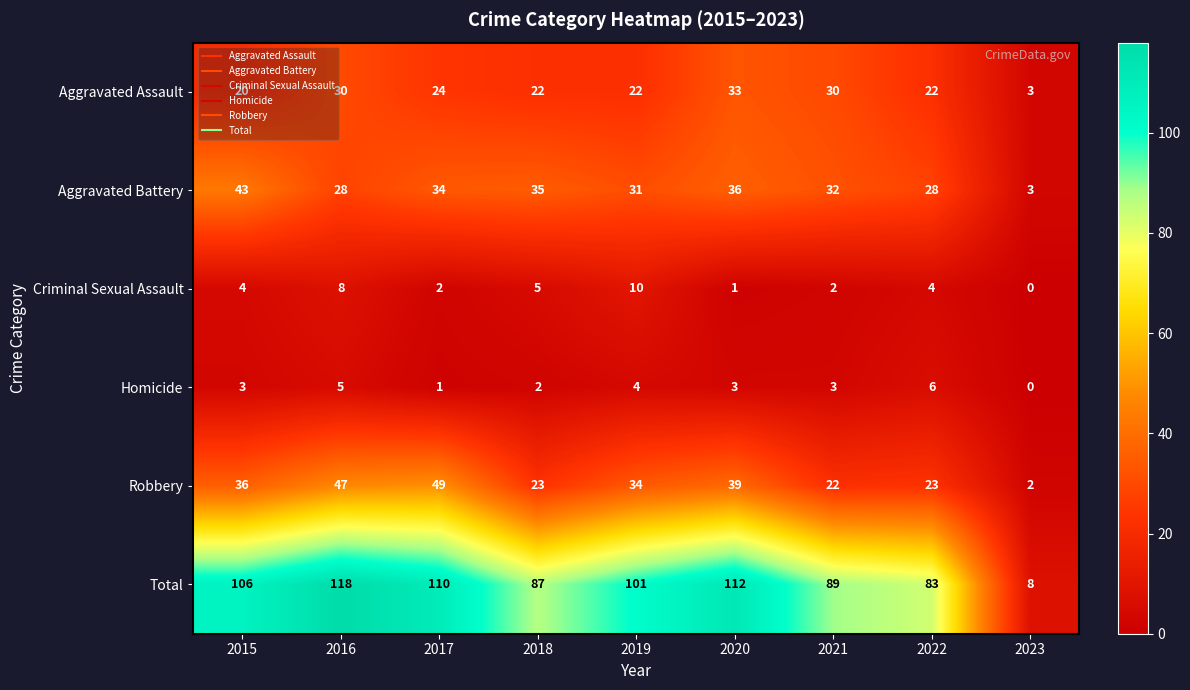

Is the value of Aggravated Battery at 2019 greater than the value of Robbery at 2022?

Yes